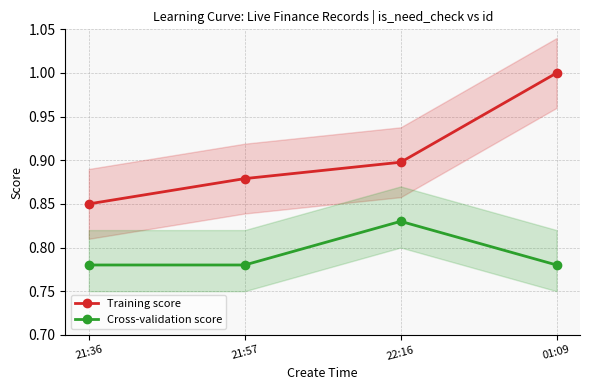

Reading left to right, what are all the values shown in this chart?

Training score: 0.8	0.9	0.9	1.0
Cross-validation score: 0.8	0.8	0.8	0.8